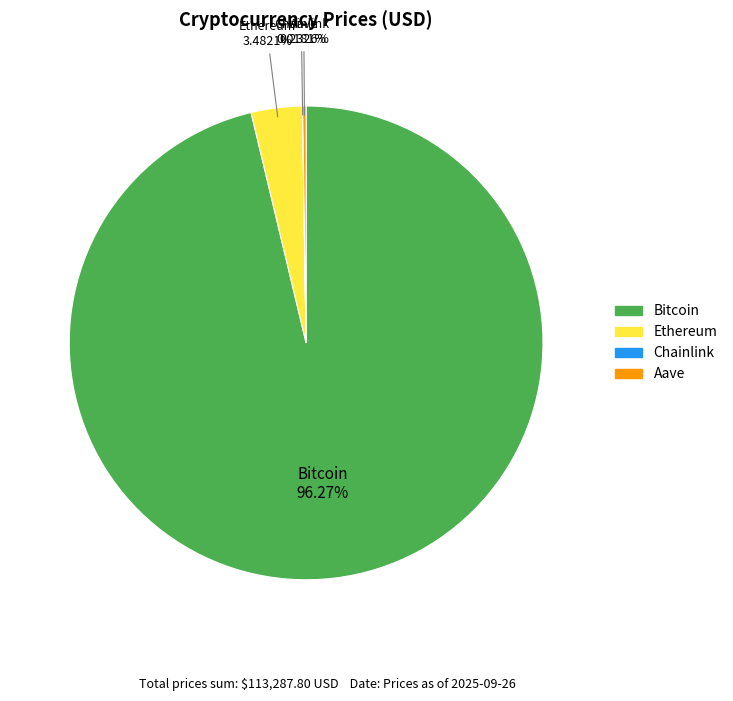

To the nearest percent, what is the difference between the largest and smallest slice percentages?

96%